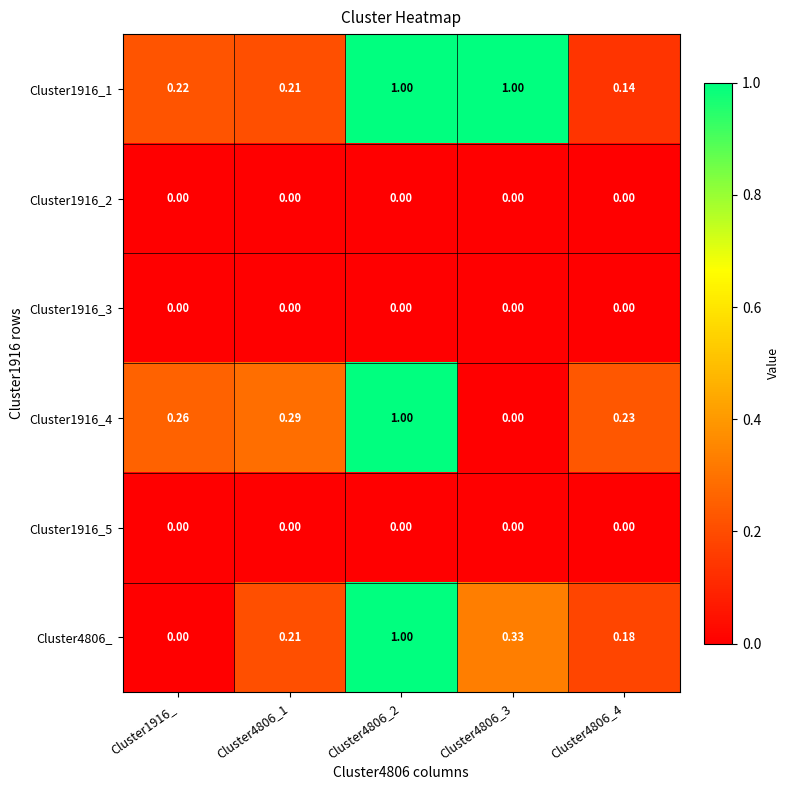

How many data points does each series have?

5